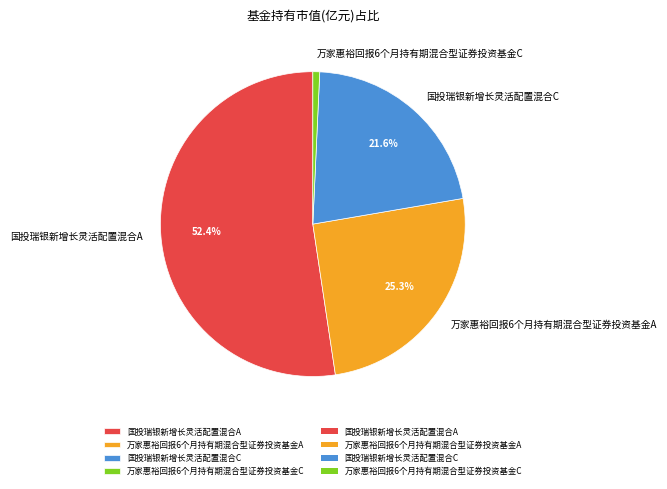

How many slices are in this pie chart?

4